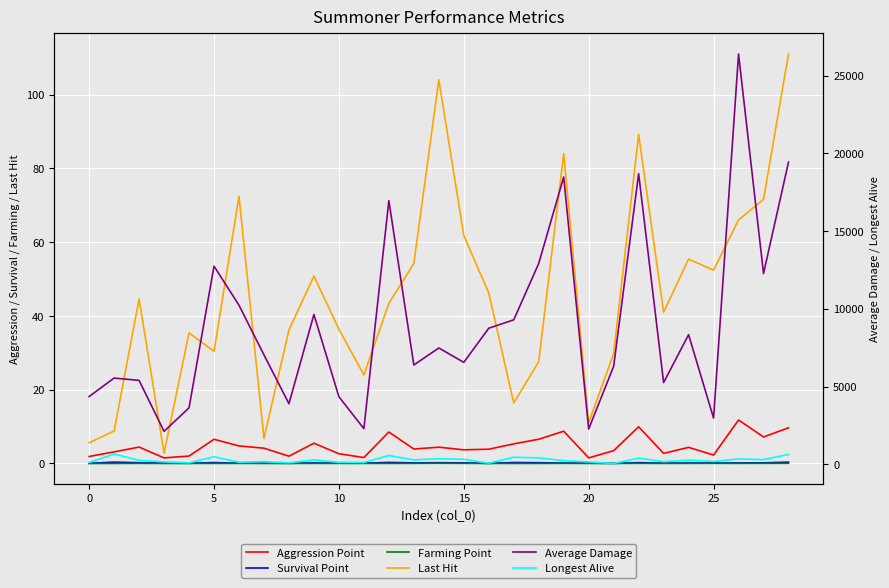

What is the difference between the Last Hit values at 13 and 16?

8.0